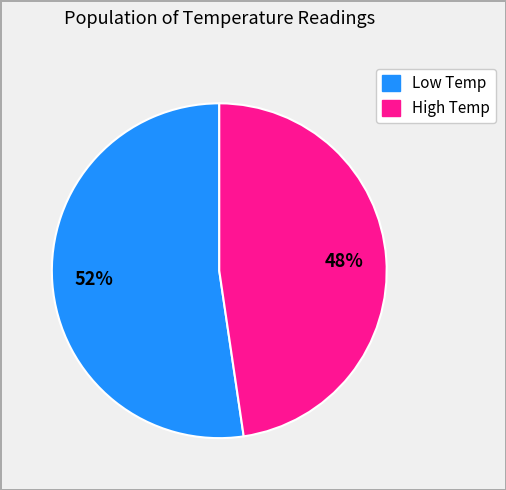

Is there any slice that represents more than half of the pie?

Yes